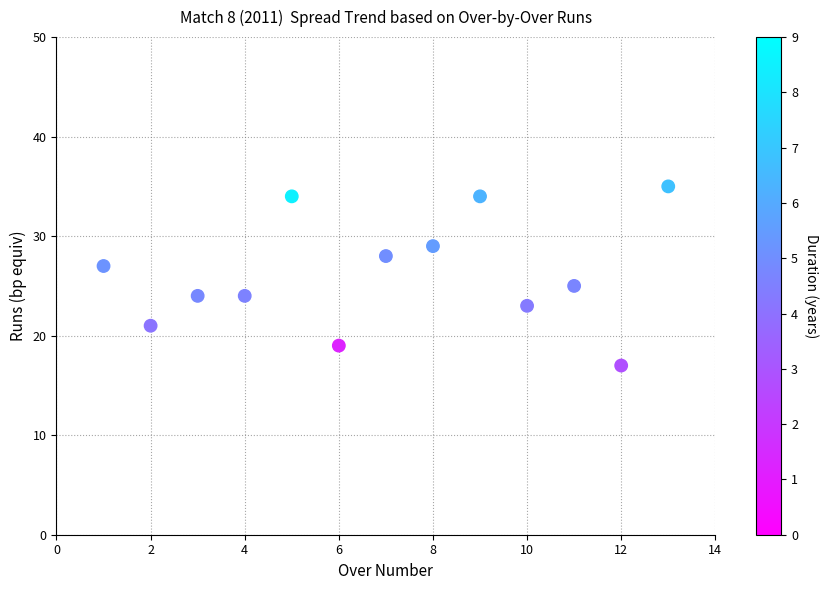

What is the range of Y values (max minus min)?

18